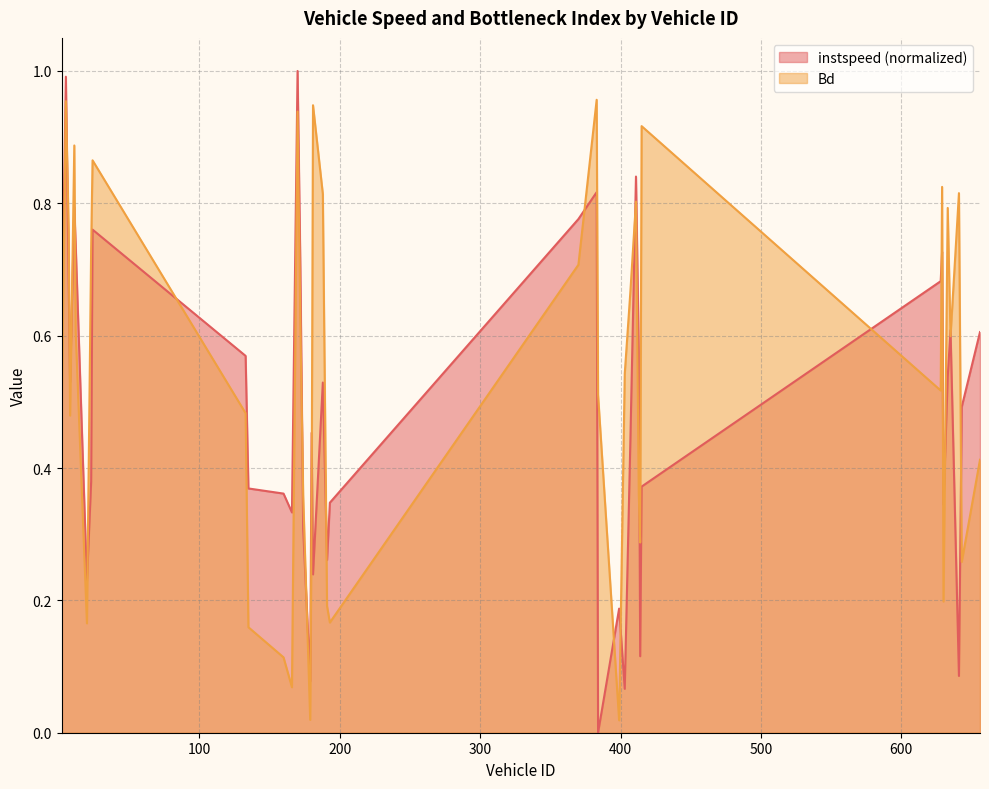

What is the difference between the highest and lowest values at 633.0?

0.3